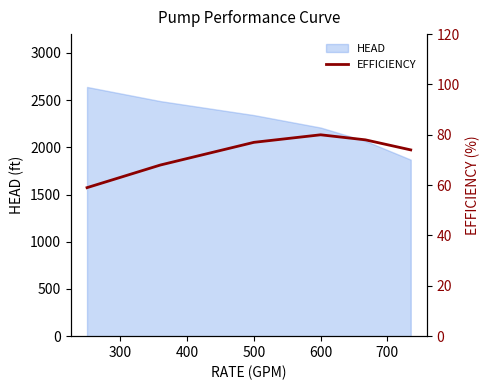

What is the highest value of the HEAD series?

2640